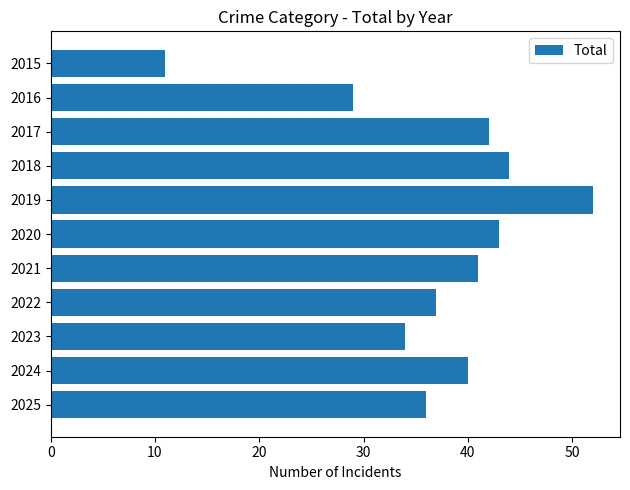

Are the bars grouped side by side (vs. stacked)?

No